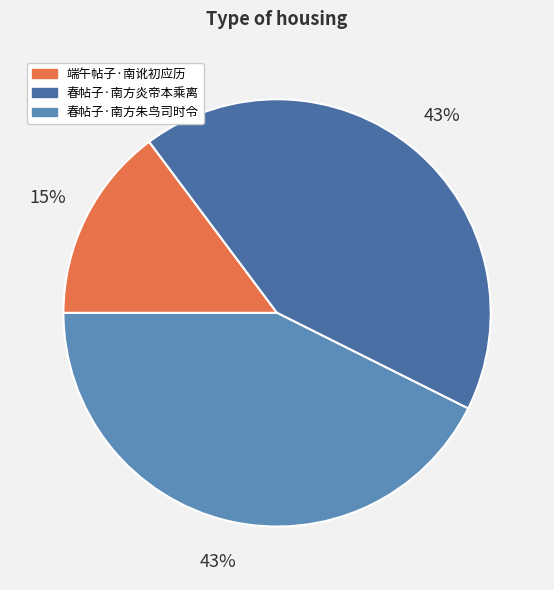

Count the number of slices in the pie.

3